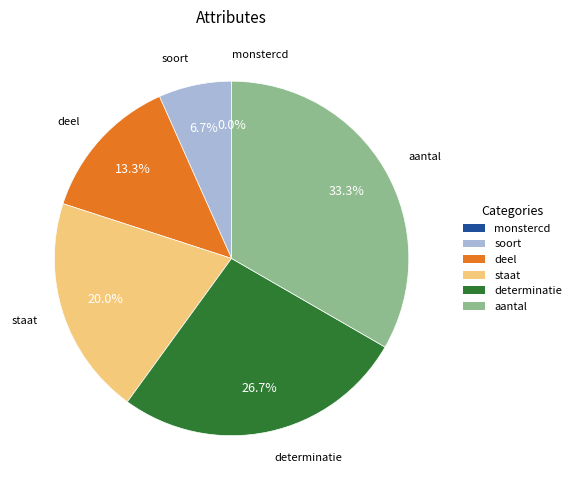

Which slice is the smallest?

monstercd